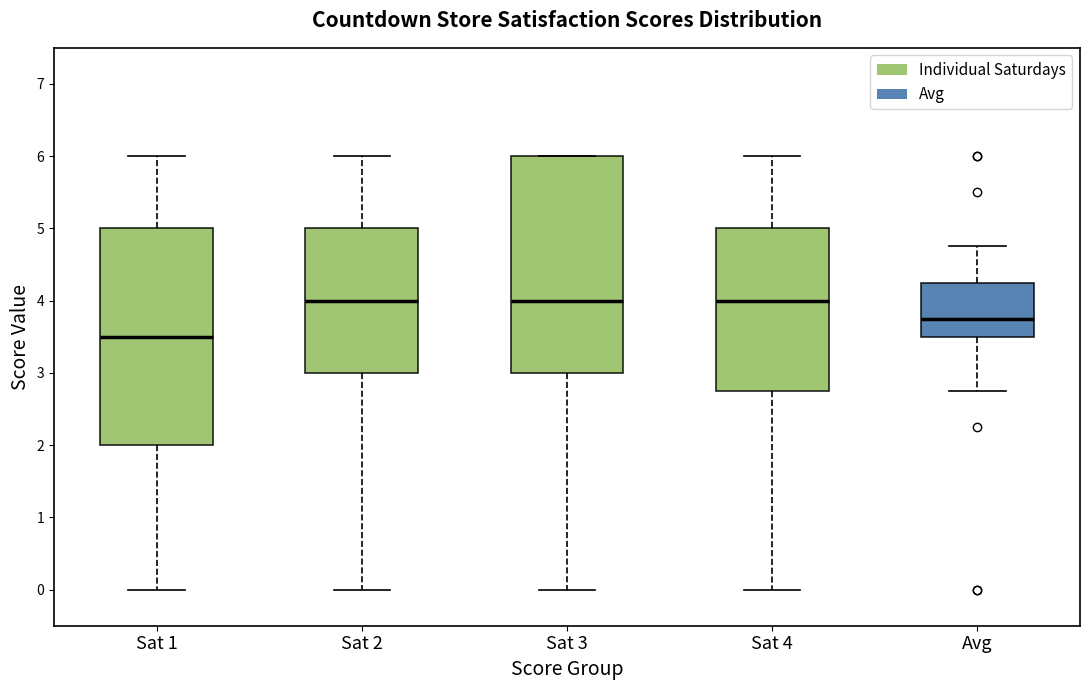

Where does the median line of the box for Sat 1 sit on the y-axis? The values are not printed on the chart, so give them approximately, as read against the axis.

3.5